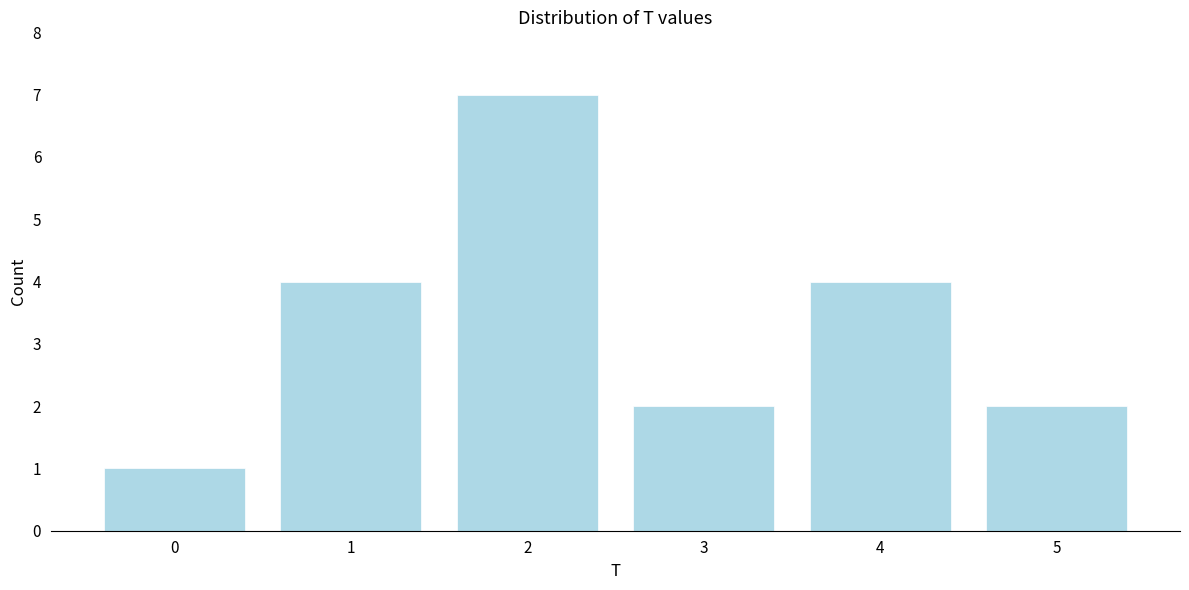

Which range on the x-axis has the tallest bar?

1.5 to 2.5